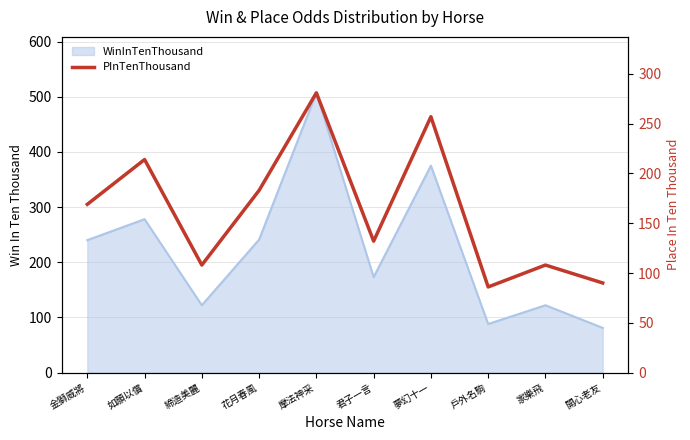

How many lines are shown in the chart?

1